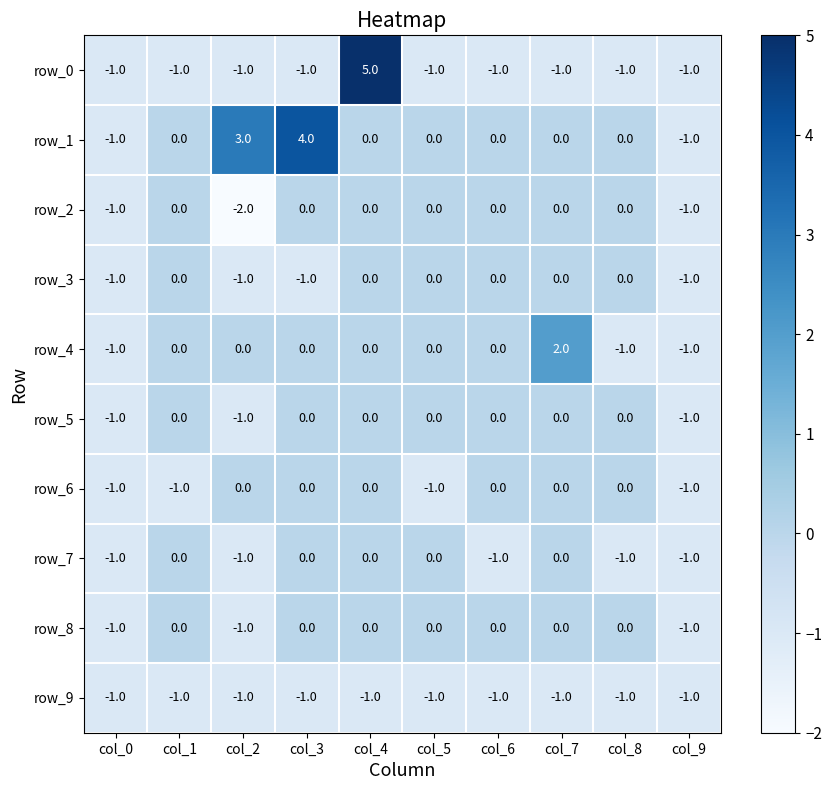

What is the minimum value for row_6?

-1